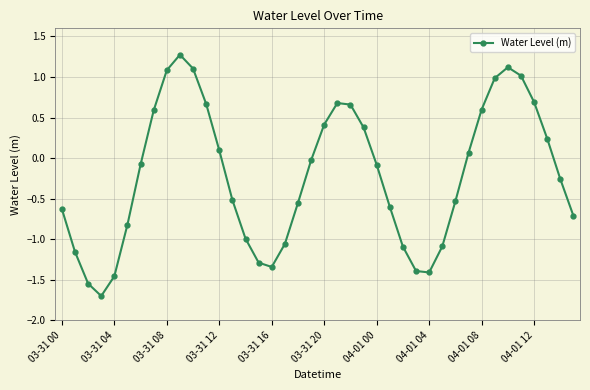

What is the smallest value displayed?

-1.7